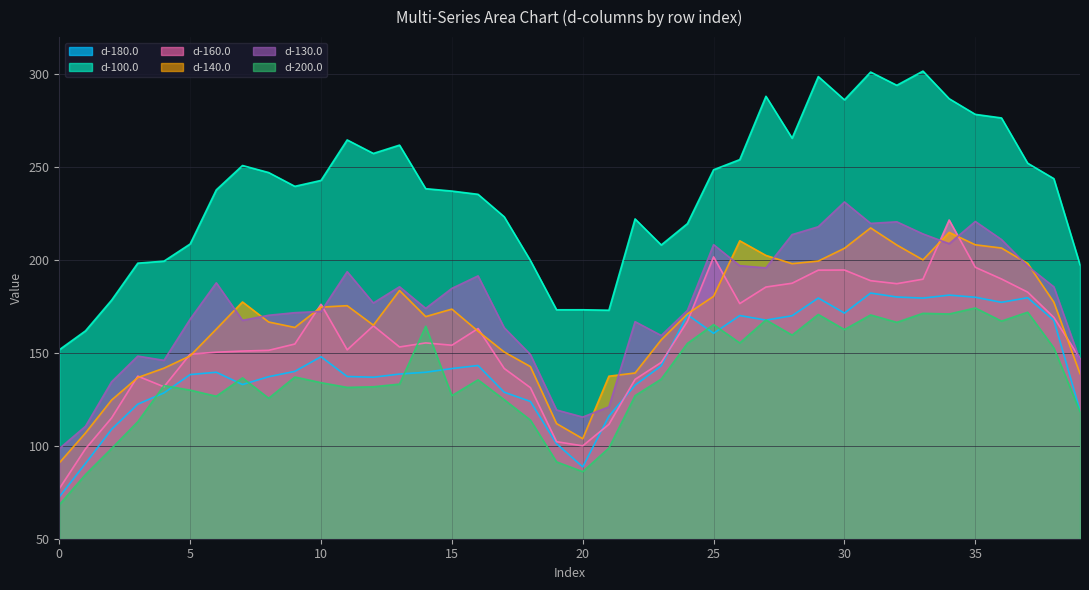

What is the total value across all series at 17?

932.7